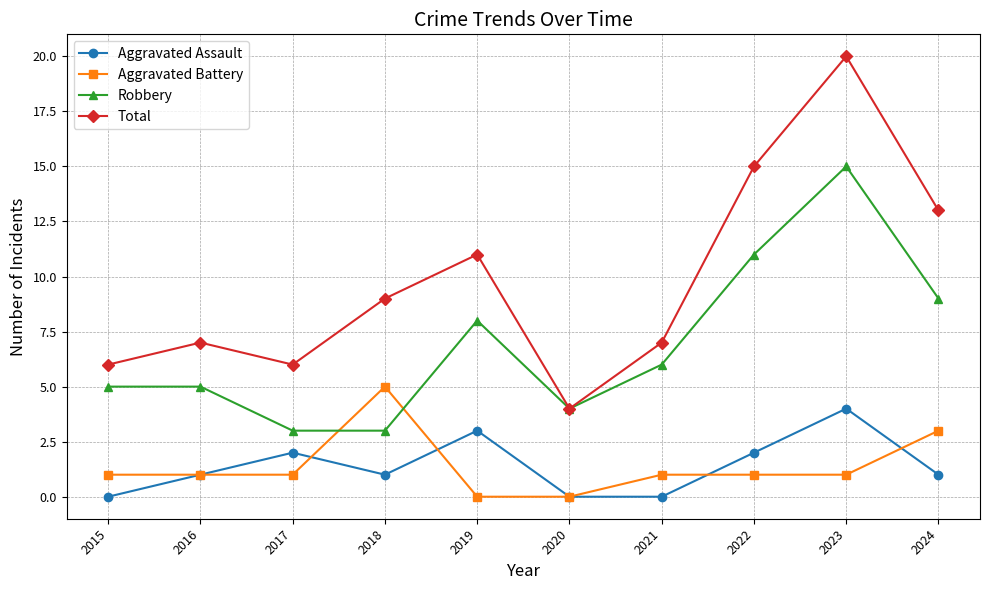

The value of Aggravated Battery at 2024 is 3. True or false?

True